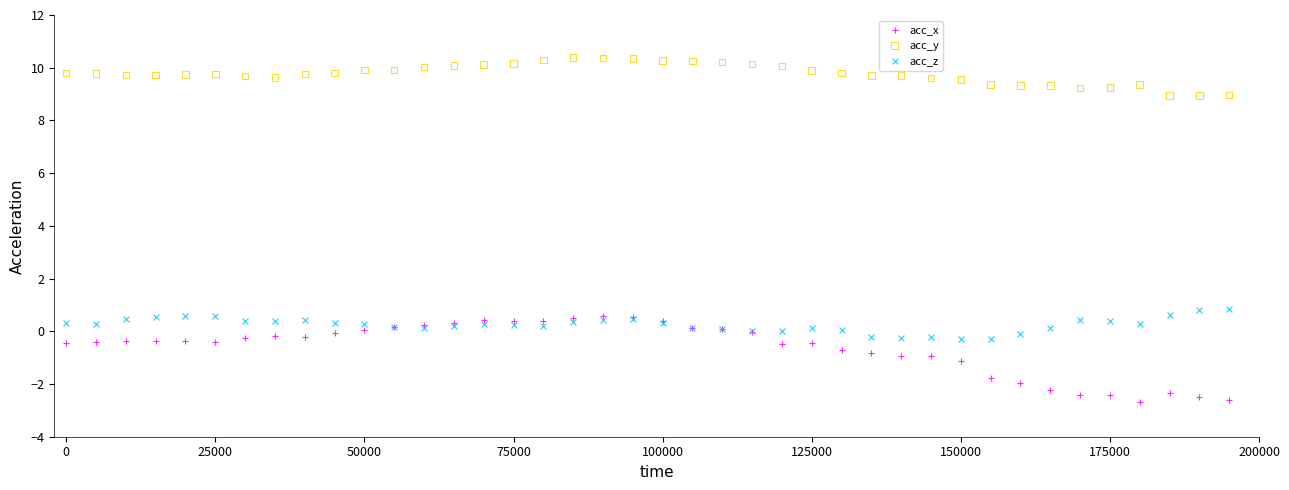

Which series has the widest spread of Y values?

acc_x